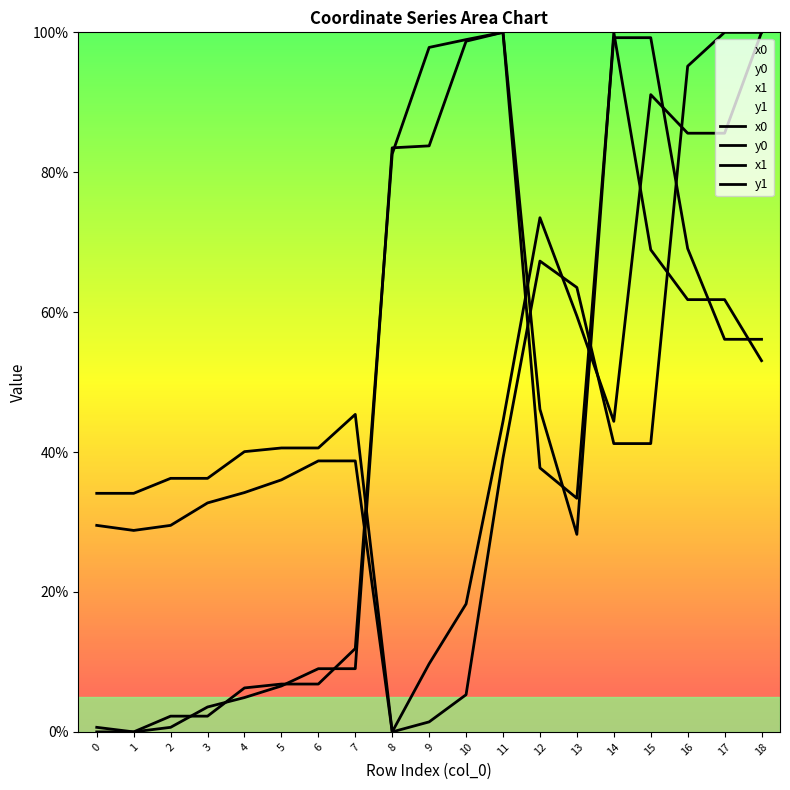

How many interior local valleys does the y0 series have?

2